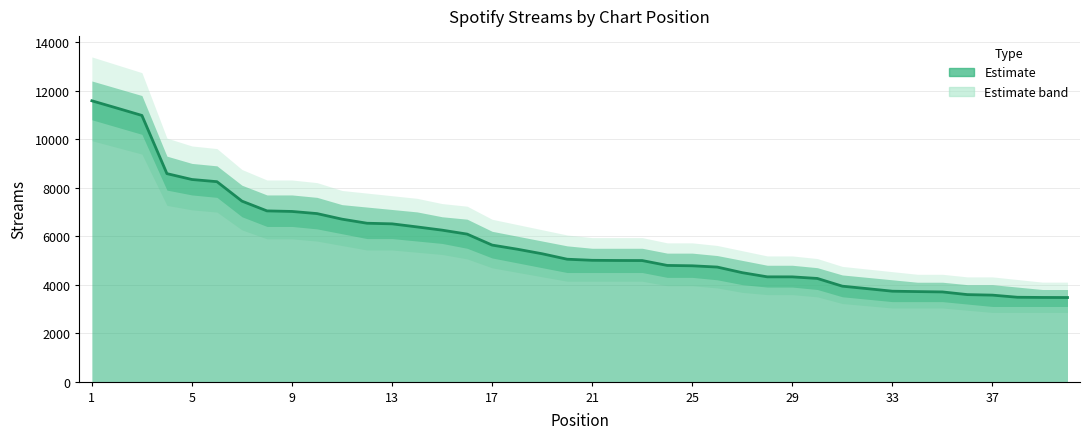

What is the sum of the values at 1 and 29?

15839